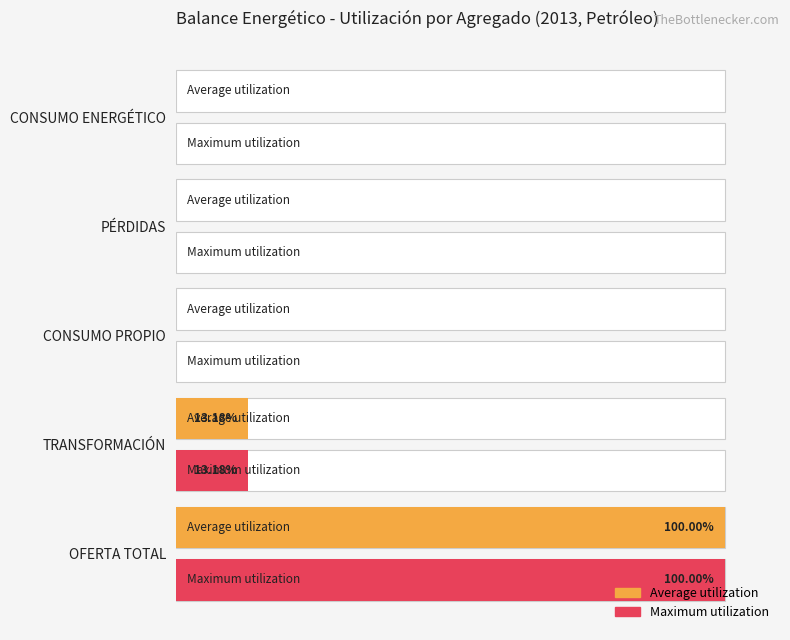

How many values in the Average utilization series exceed 0?

2